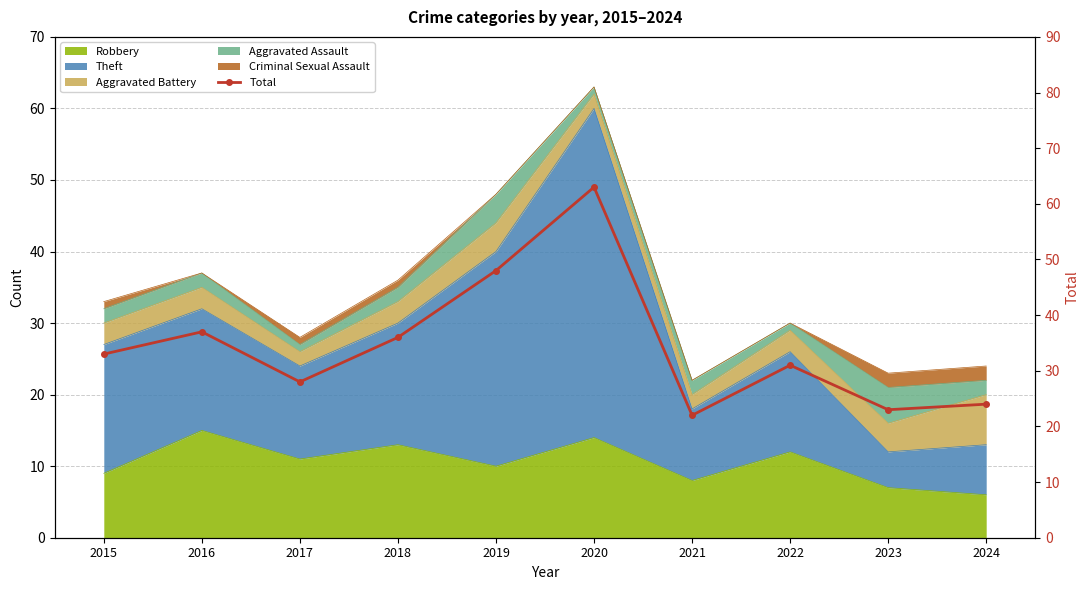

Reading left to right, list all the values displayed in this chart.

33	37	28	36	48	63	22	31	23	24